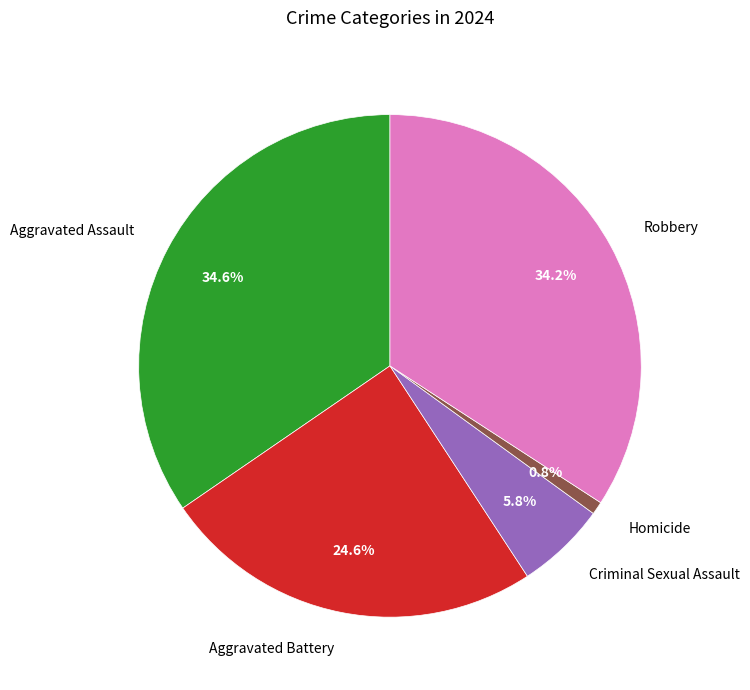

What is the ratio of the value at Aggravated Battery to the value at Criminal Sexual Assault?

4.2